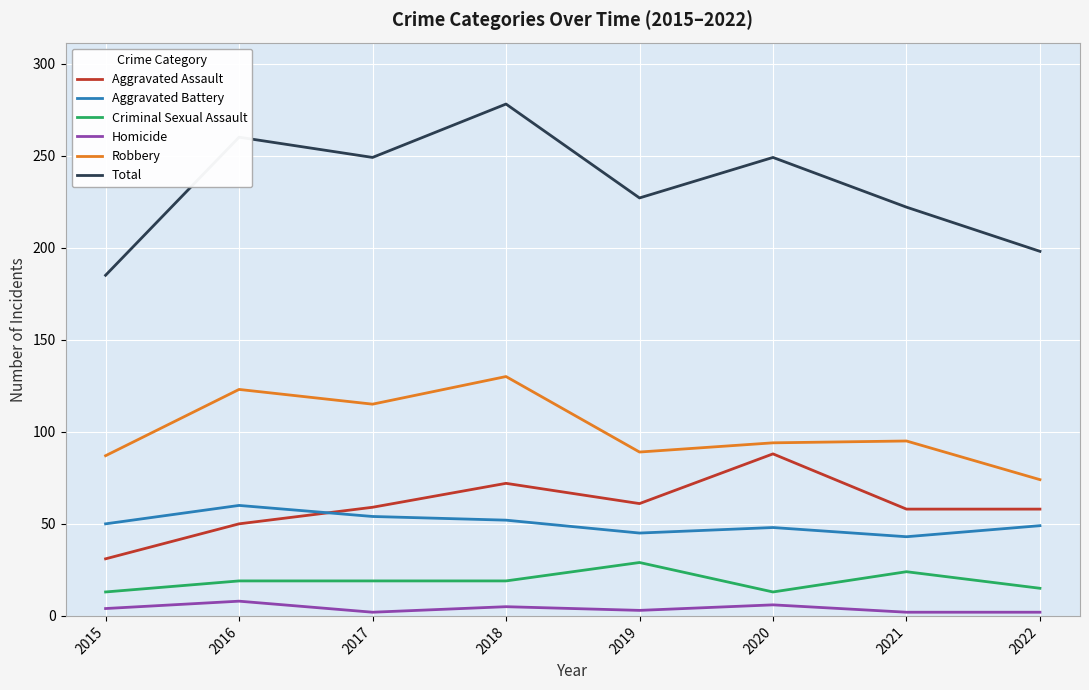

Which series has the largest total across all categories?

Total